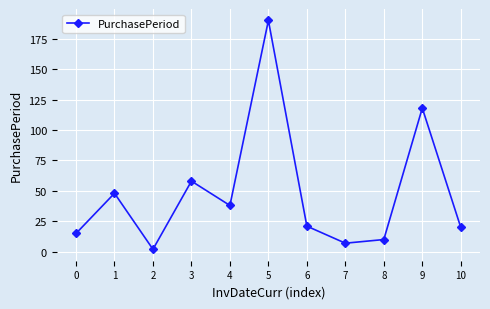

Reading left to right, extract all data points from this chart.

15	48	2	58	38	190	21	7	10	118	20